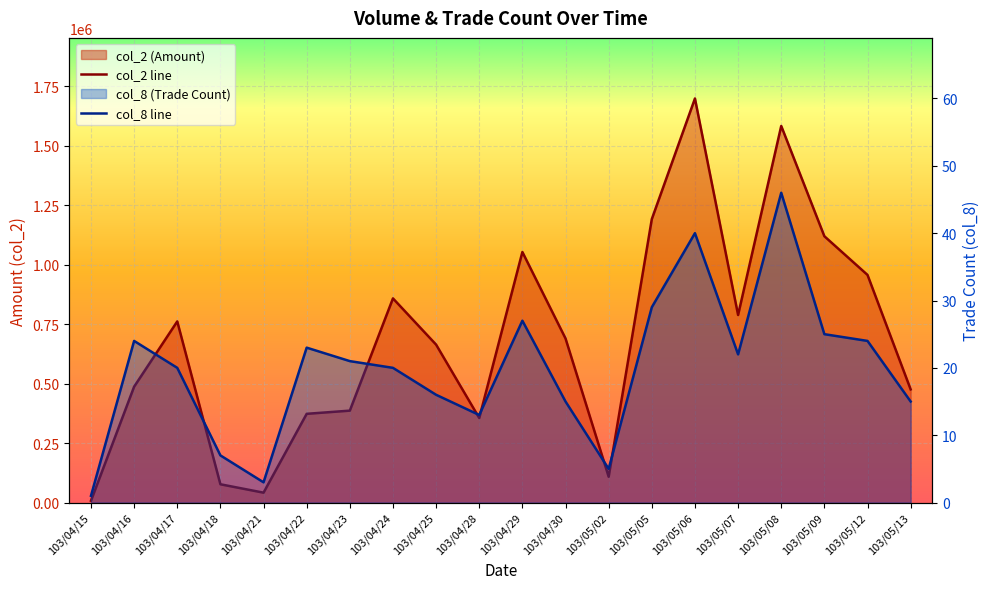

At 103/04/23, list the series in order from smallest to largest.

col_8, col_2